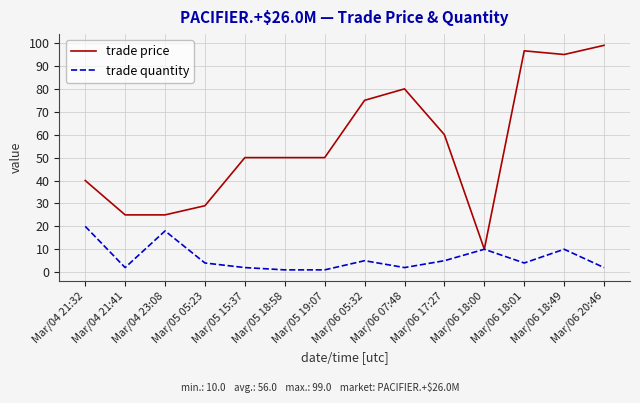

What is the average value of the trade price series?

56.0